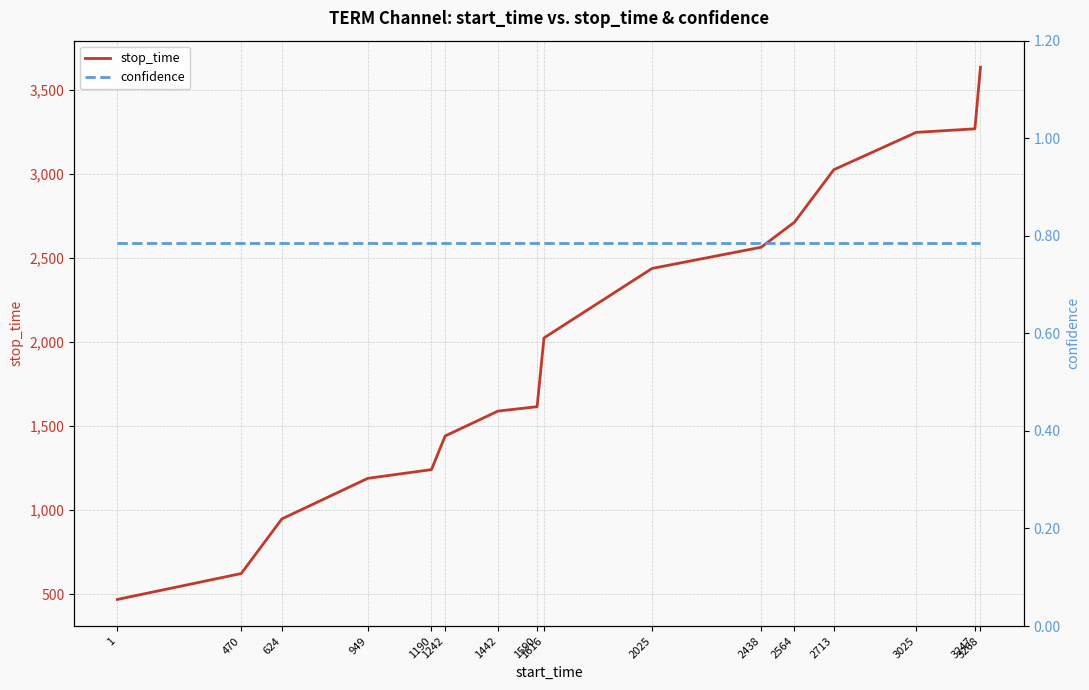

At how many categories does at least one series exceed 1459?

10